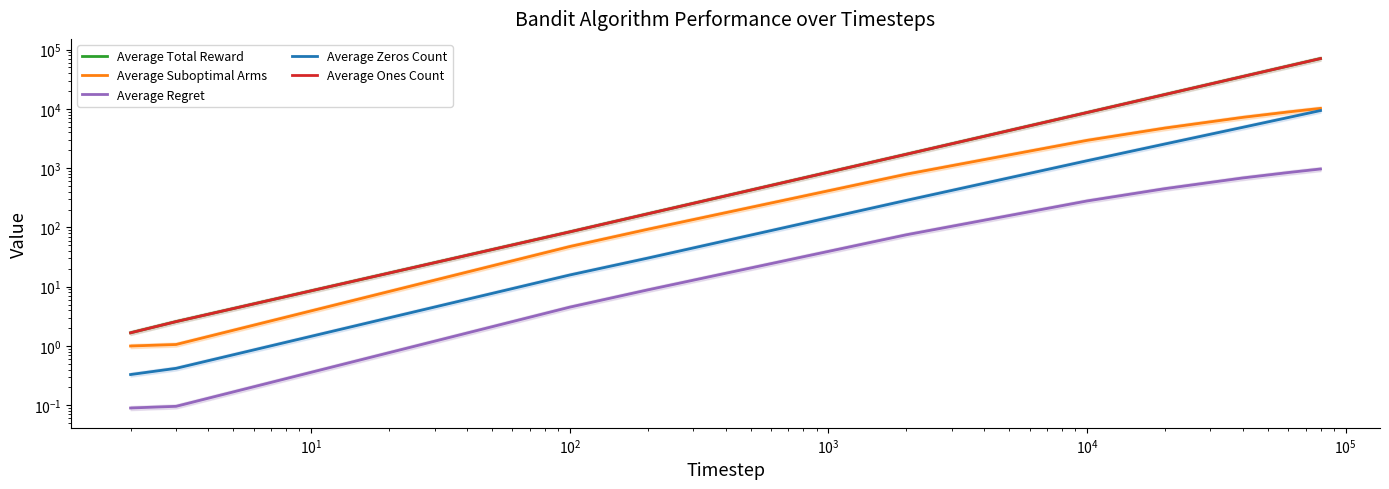

What is the sum of all Average Ones Count values?

186695.5